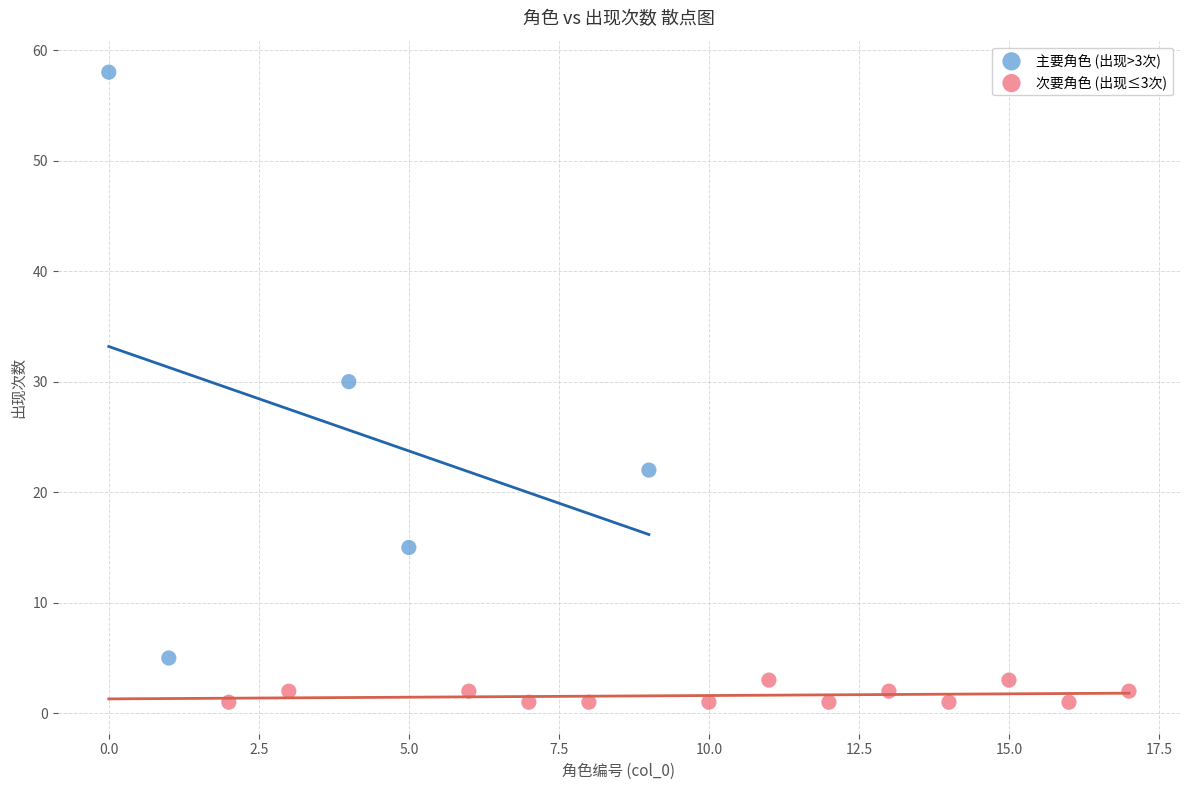

Which series contains the lowest Y value?

次要角色 (出现≤3次)